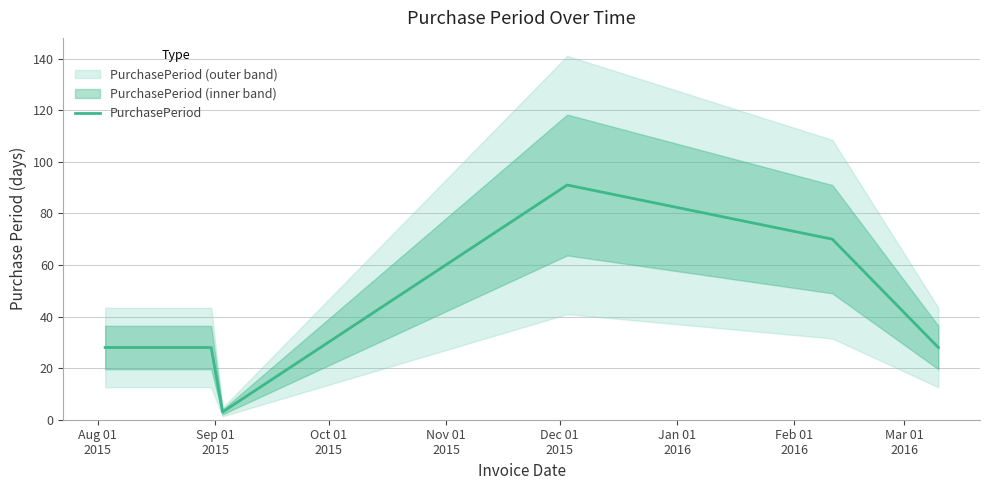

Is this an area chart (filled region under the line)?

No